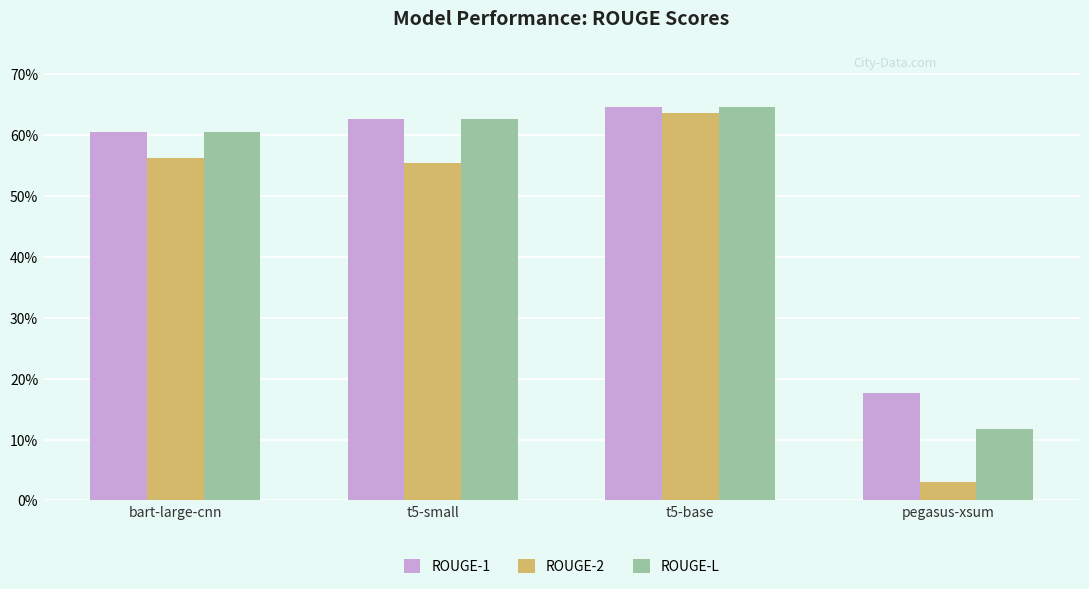

Reading left to right, list all the values displayed in this chart.

ROUGE-1: bart-large-cnn=0.6	t5-small=0.6	t5-base=0.6	pegasus-xsum=0.2
ROUGE-2: bart-large-cnn=0.6	t5-small=0.6	t5-base=0.6	pegasus-xsum=0.0
ROUGE-L: bart-large-cnn=0.6	t5-small=0.6	t5-base=0.6	pegasus-xsum=0.1